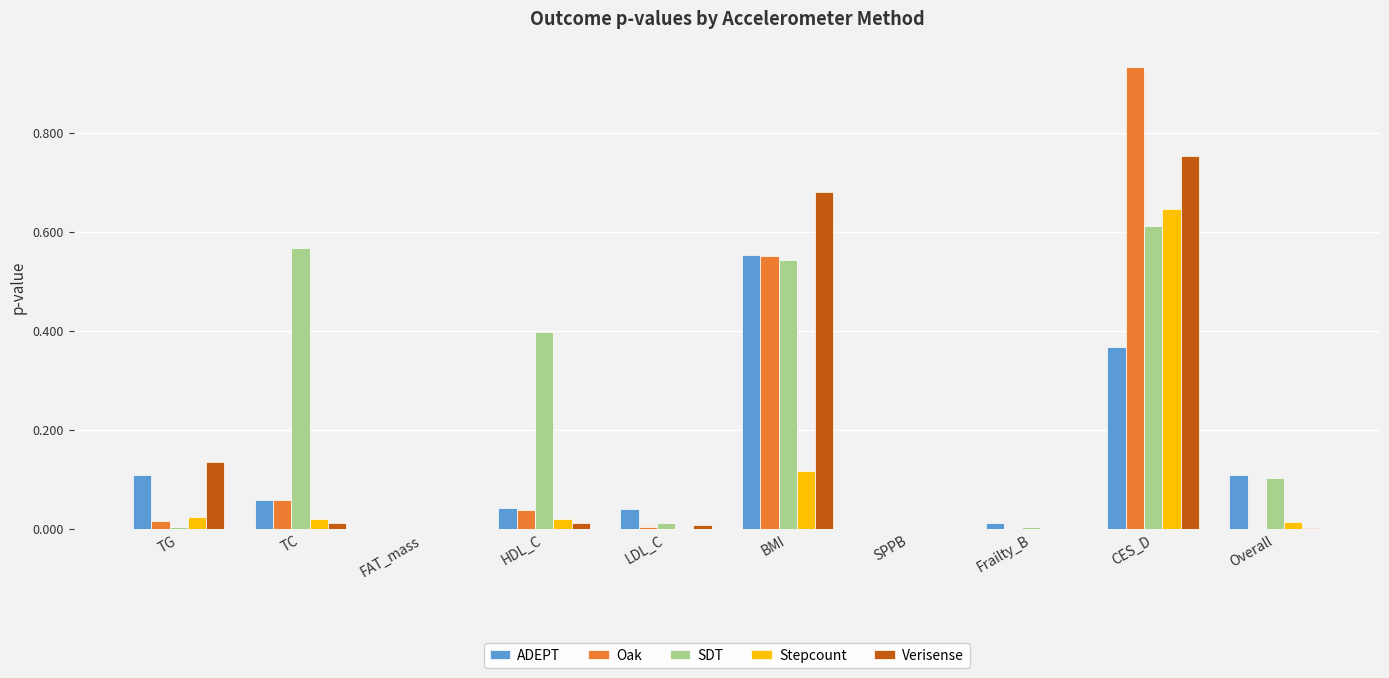

How many groups of bars are there?

10